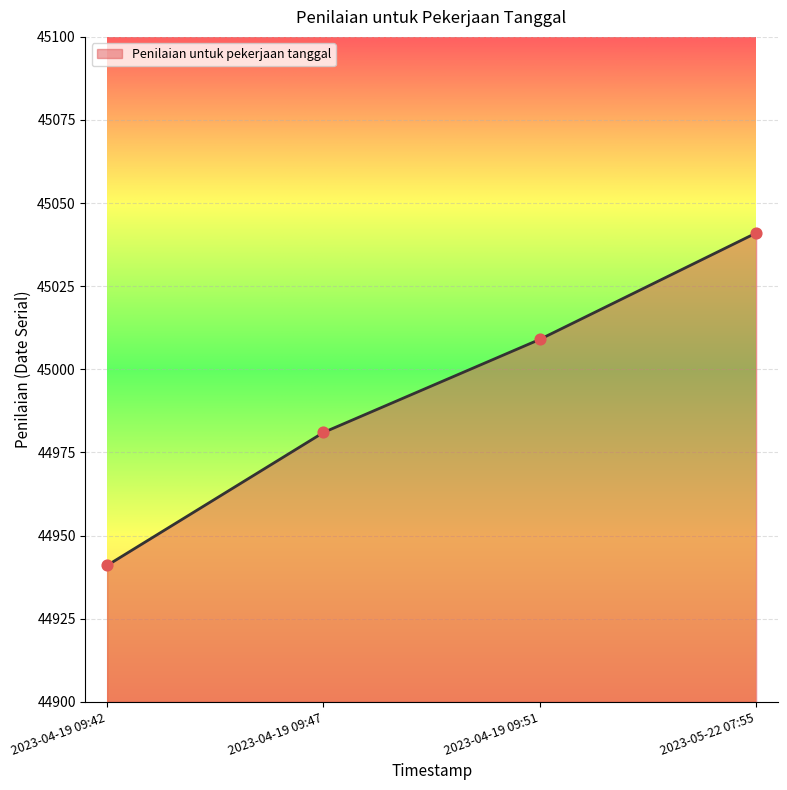

What is the change in value from 2023-04-19 09:51 to 2023-05-22 07:55?

+32